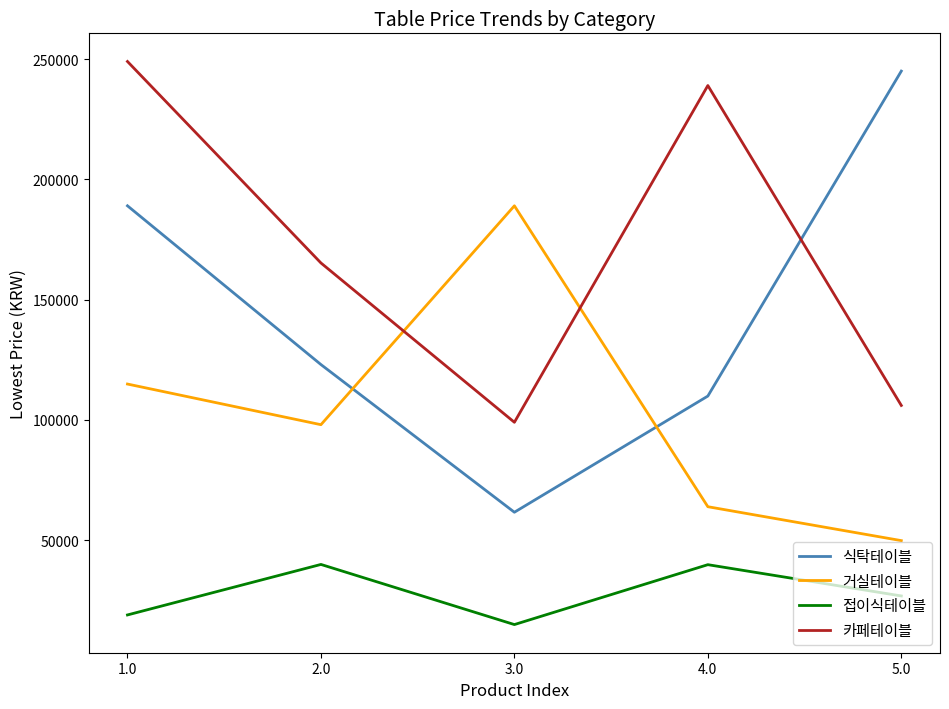

What is the difference between the second highest and second lowest values in the 식탁테이블 series?

79100